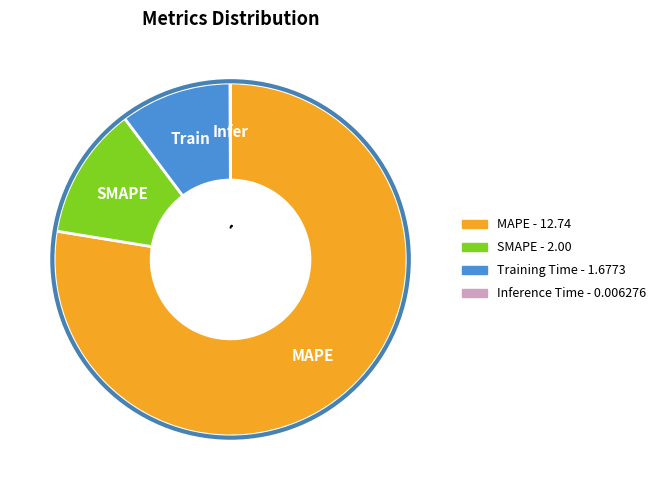

How much of the chart is everything except Inference Time?

100.0%